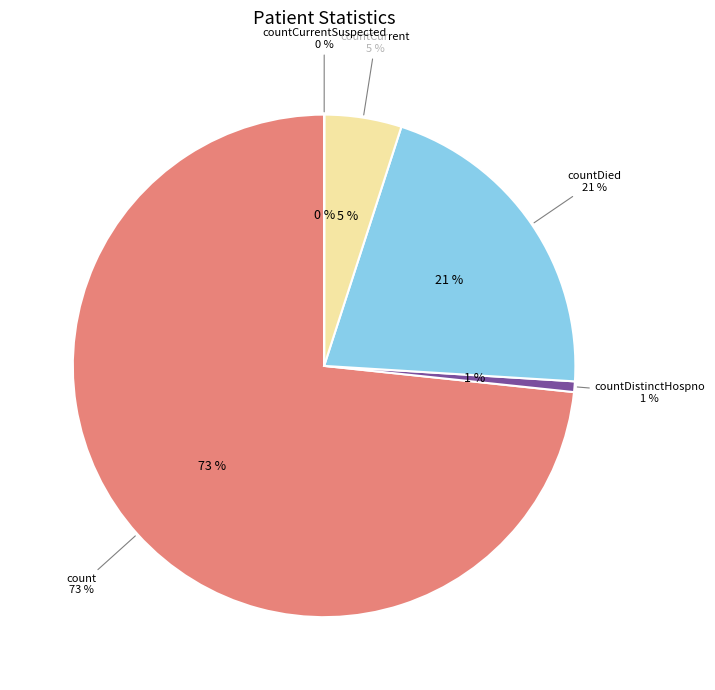

Which category accounts for the majority?

count